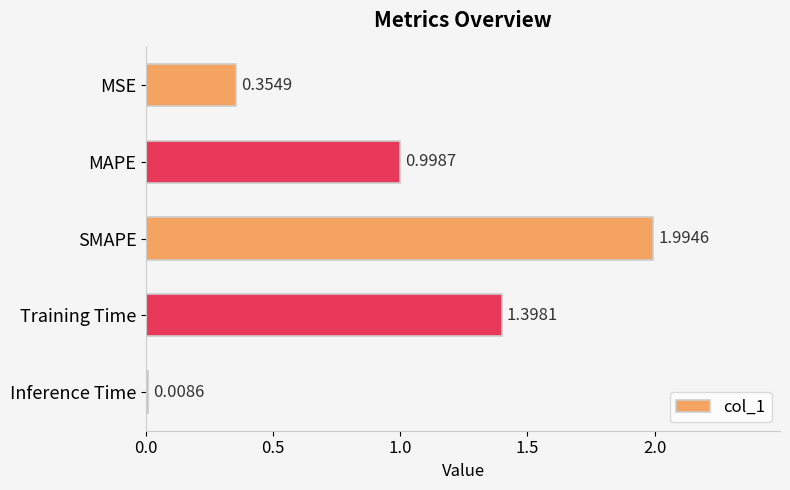

What is the label of the 1st bar from the top?

MSE